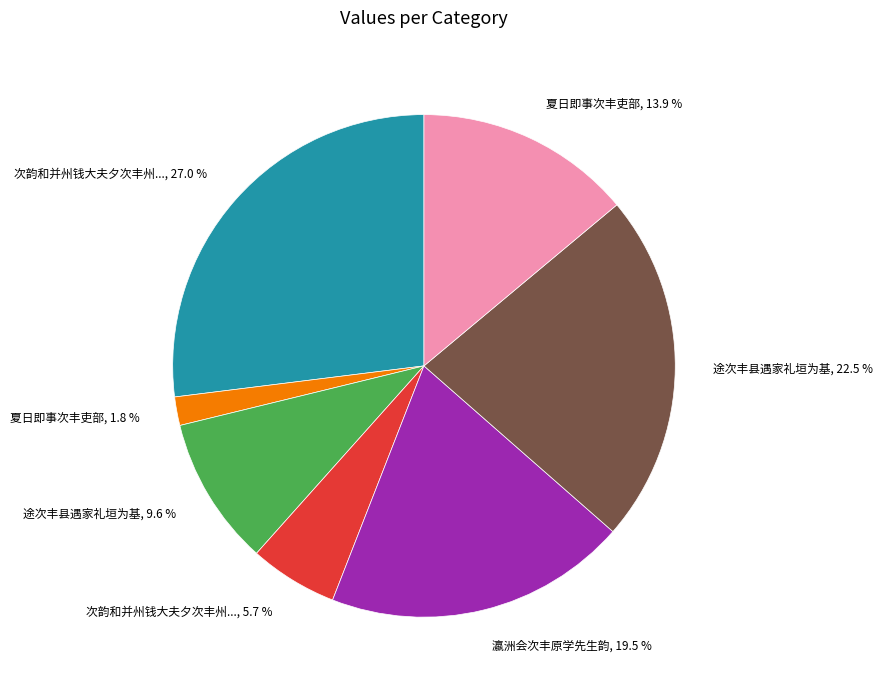

Does any single category account for the majority?

No